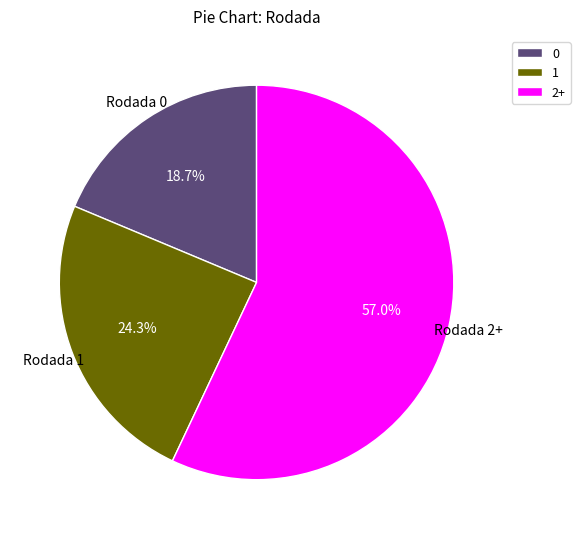

Which category has the smallest portion of the pie?

0